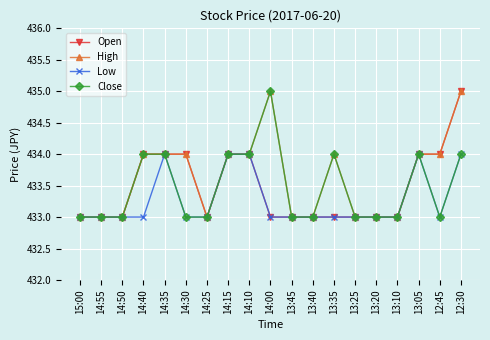

How many distinct data groups are displayed?

4